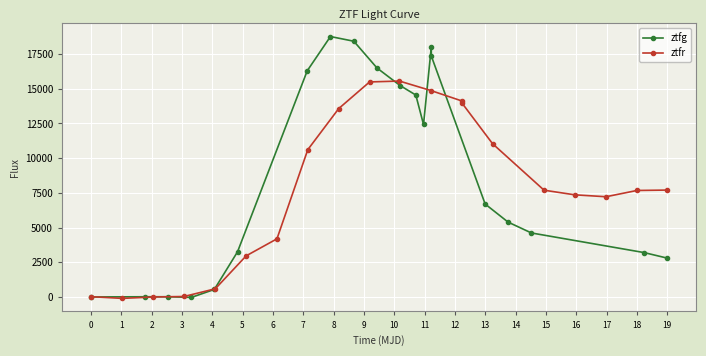

What are all the series names shown in the legend?

ztfg, ztfr